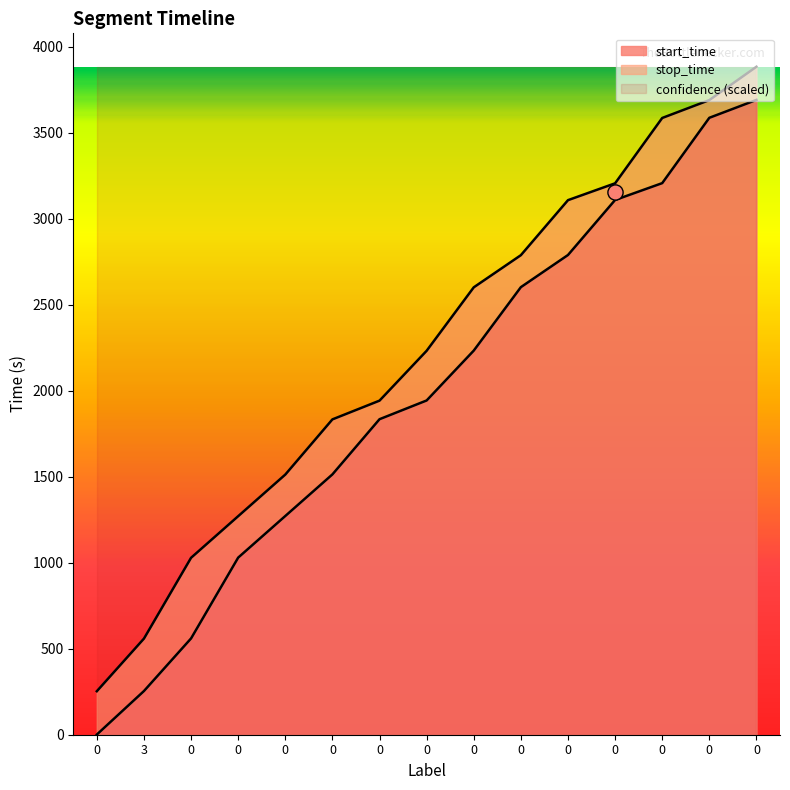

Which series reaches the maximum Y coordinate?

stop_time